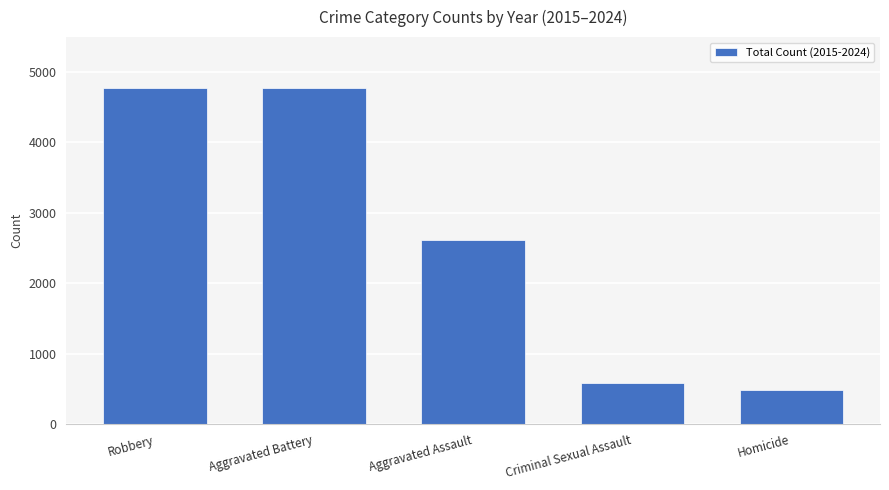

What is the average value?

2645